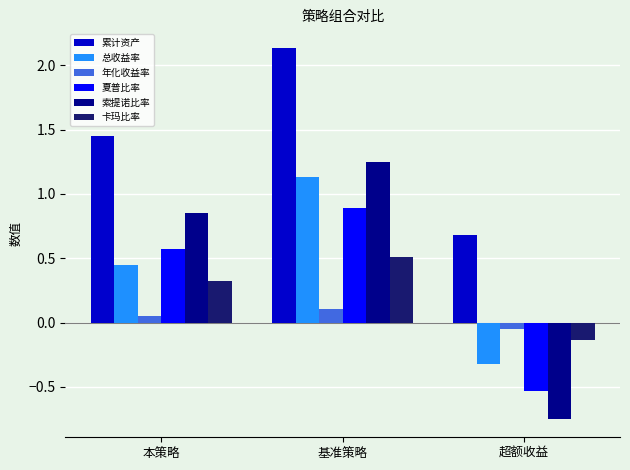

The value of 累计资产 at 基准策略 is 0.9. True or false?

False